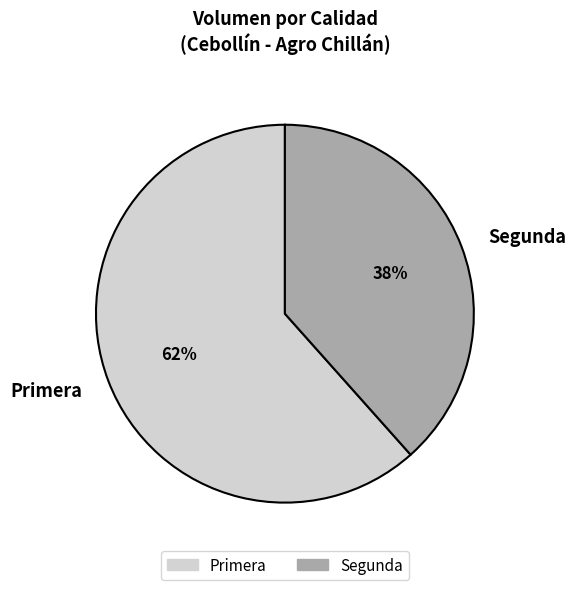

How many segments does this pie chart have?

2